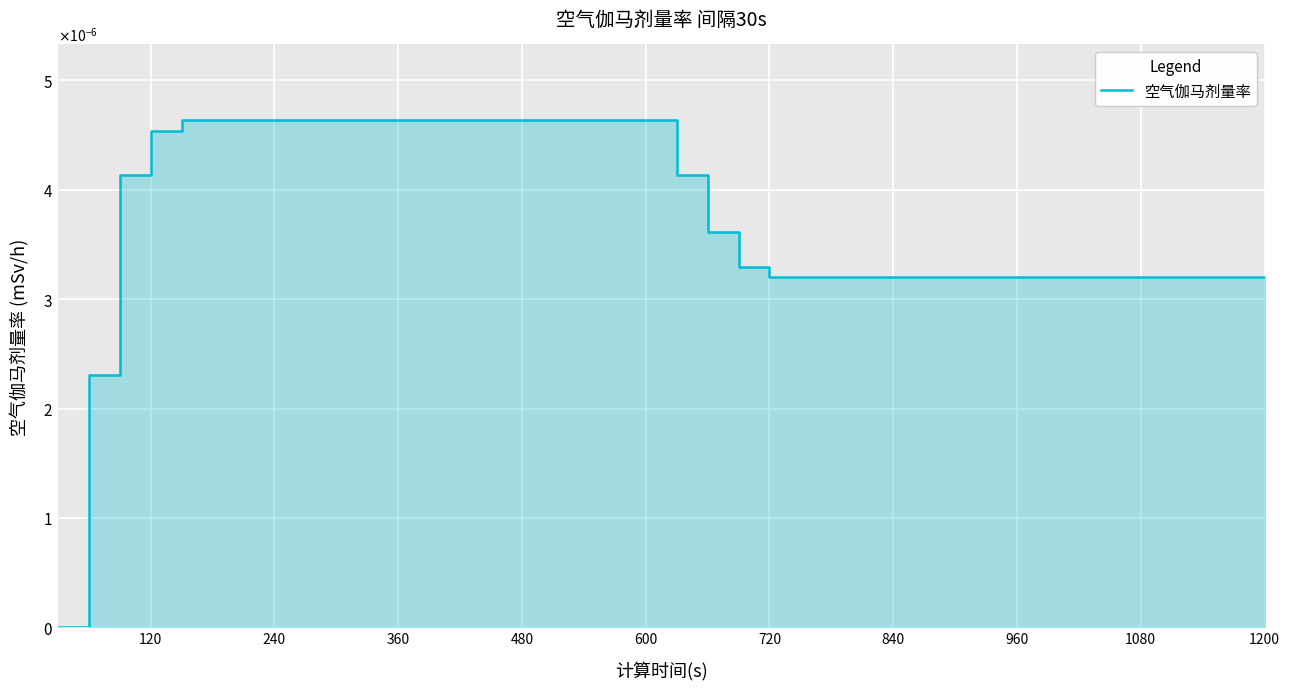

Count the number of values greater than 0.

39